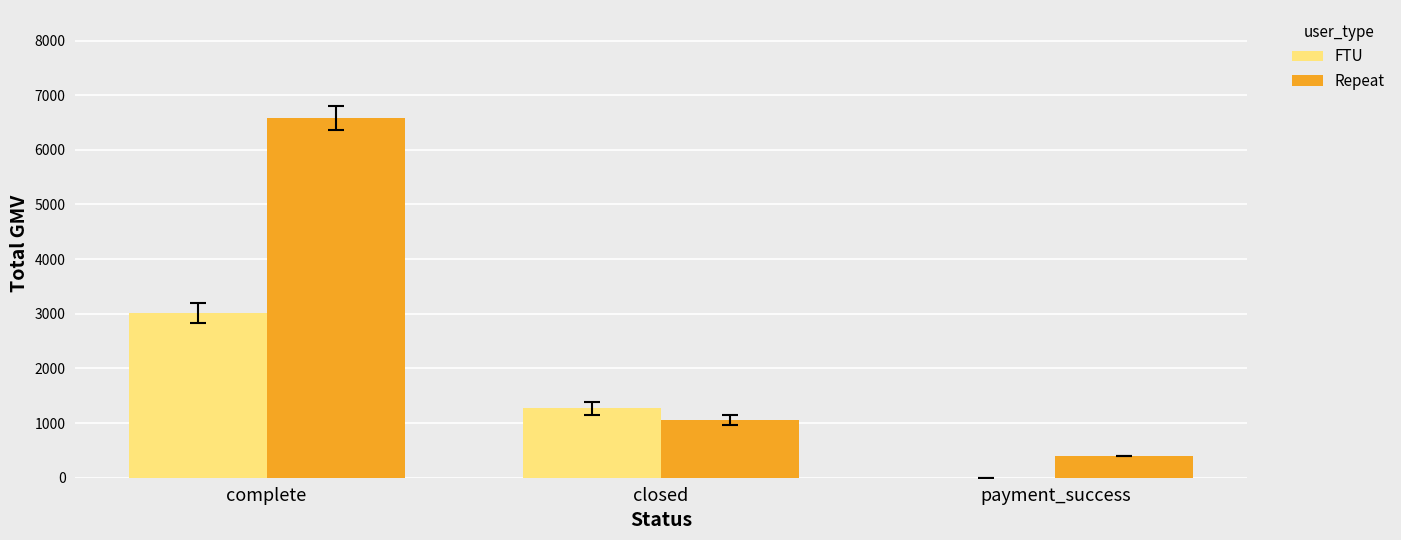

Is it true that FTU equals 0 at payment_success?

True